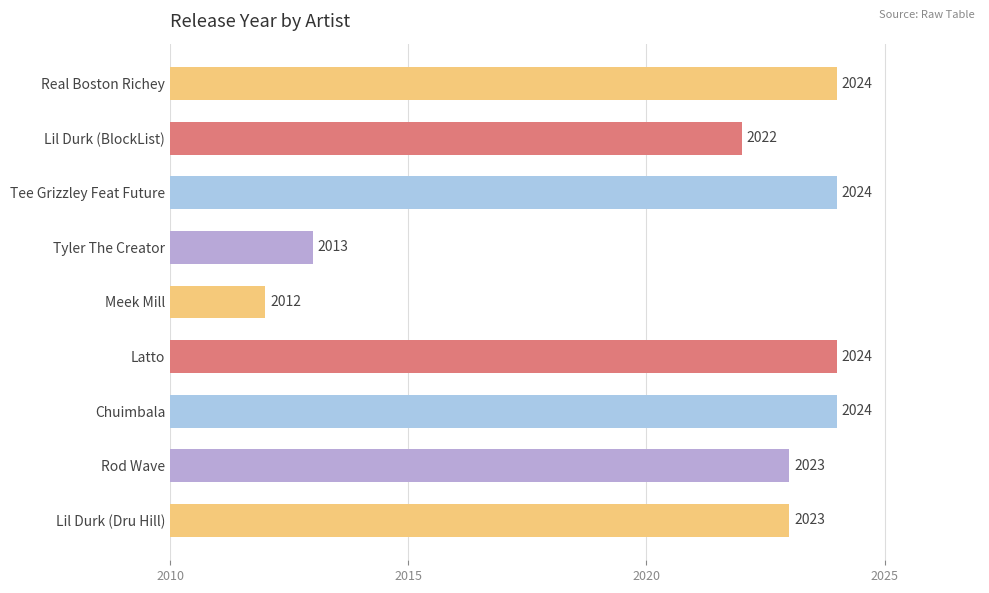

What is the value of the 9th bar from the top?

2023